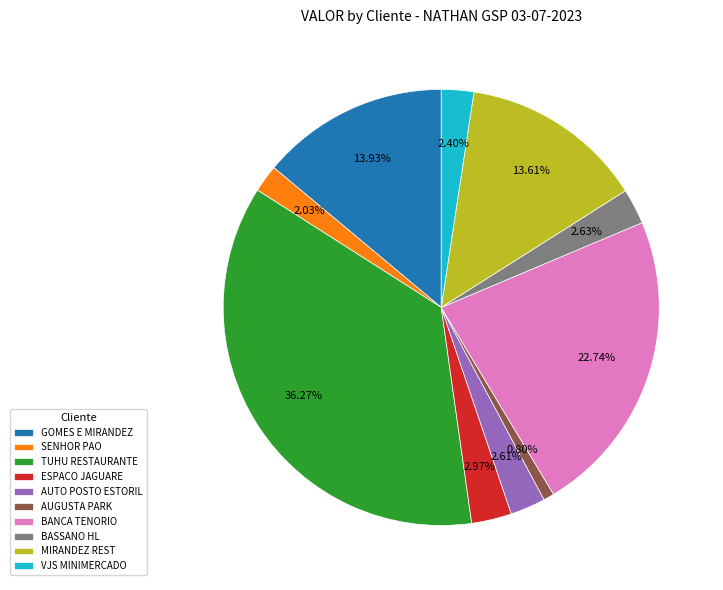

Is BASSANO HL the majority of the pie?

No